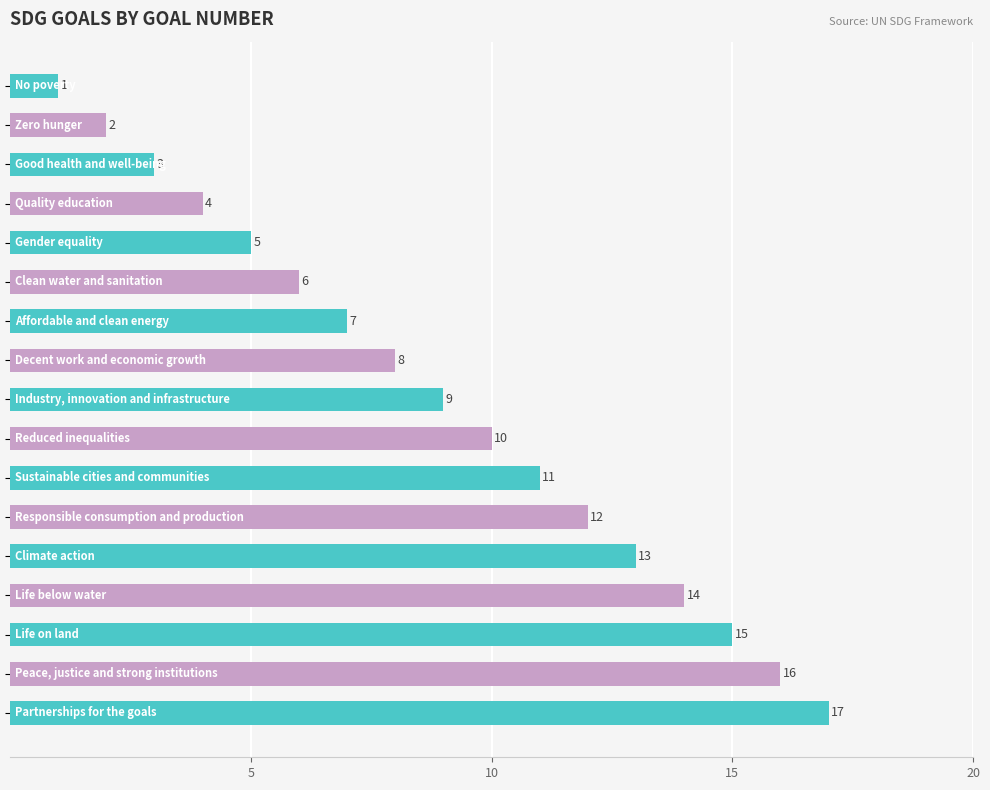

What is the greatest value displayed?

17